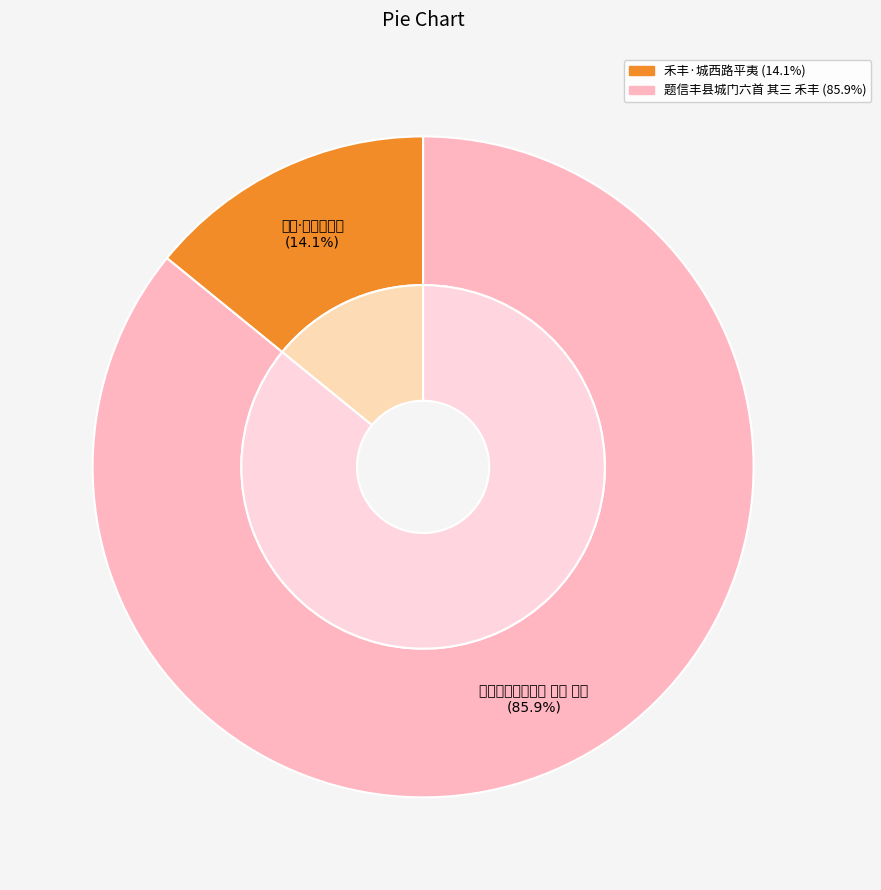

Does 题信丰县城门六首 其三 禾丰 represent more than half of the total?

Yes